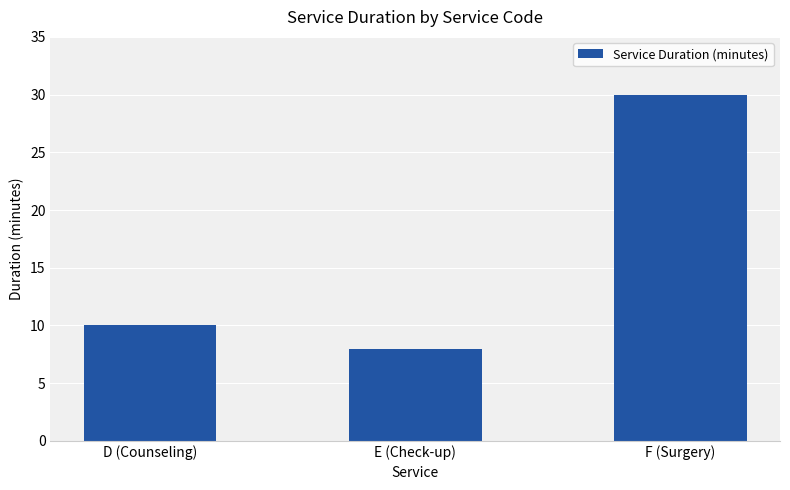

Read the value at E (Check-up), to the nearest 5.

10